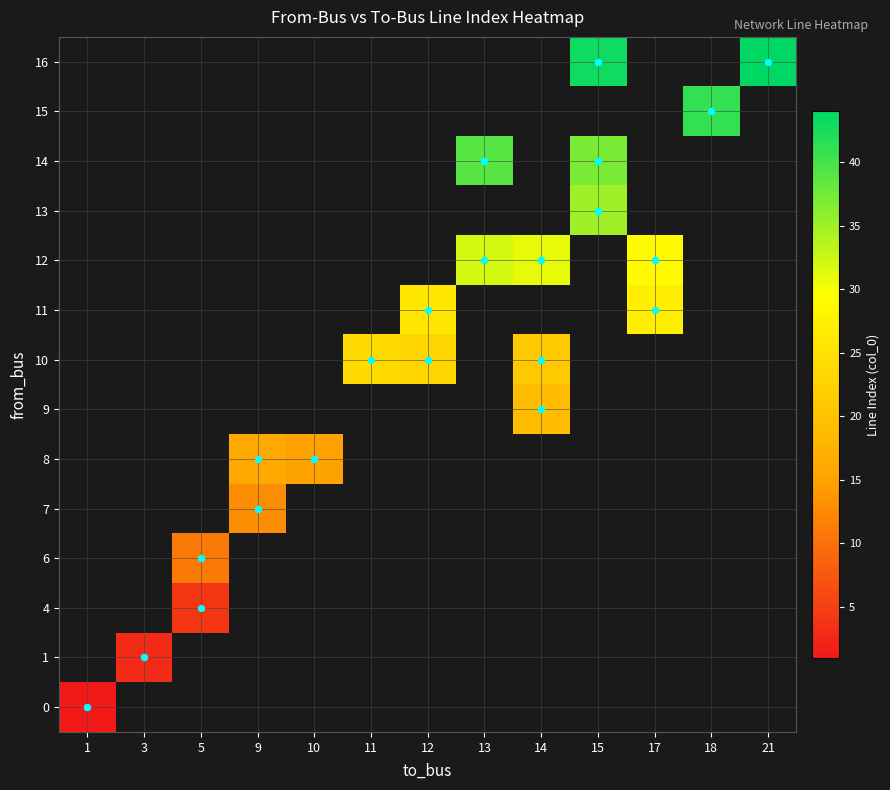

At which category does the chart reach its minimum across all series?

1